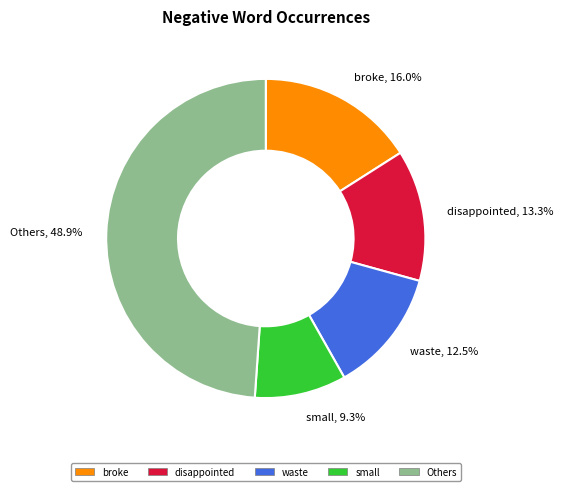

Does disappointed account for over 50% of the chart?

No